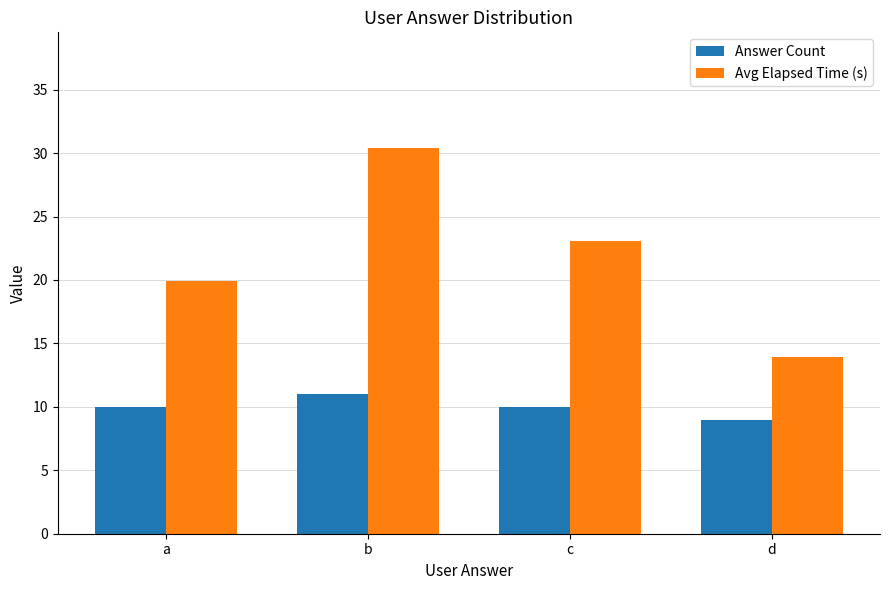

Which category has the lowest value in the Avg Elapsed Time (s) series?

d